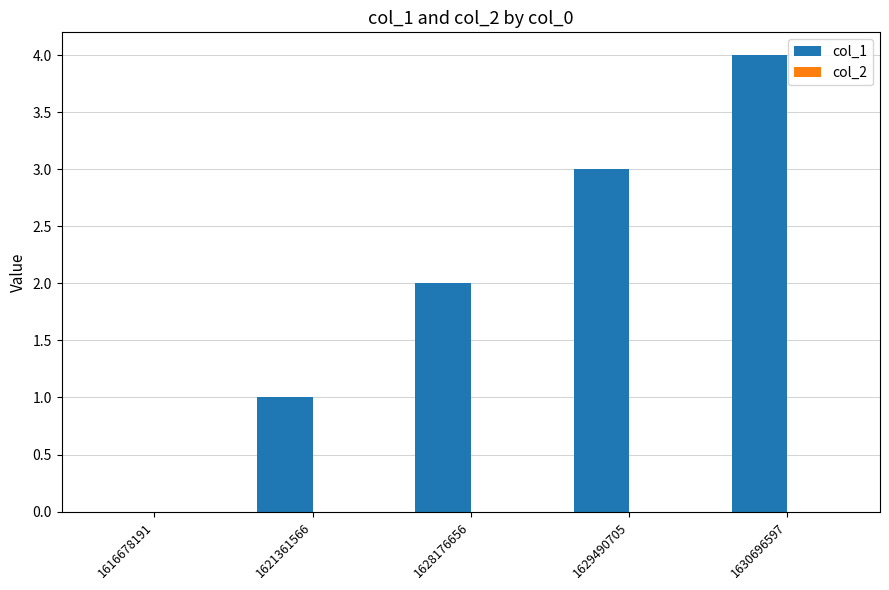

The value at 1628176656 is 2. True or false?

True